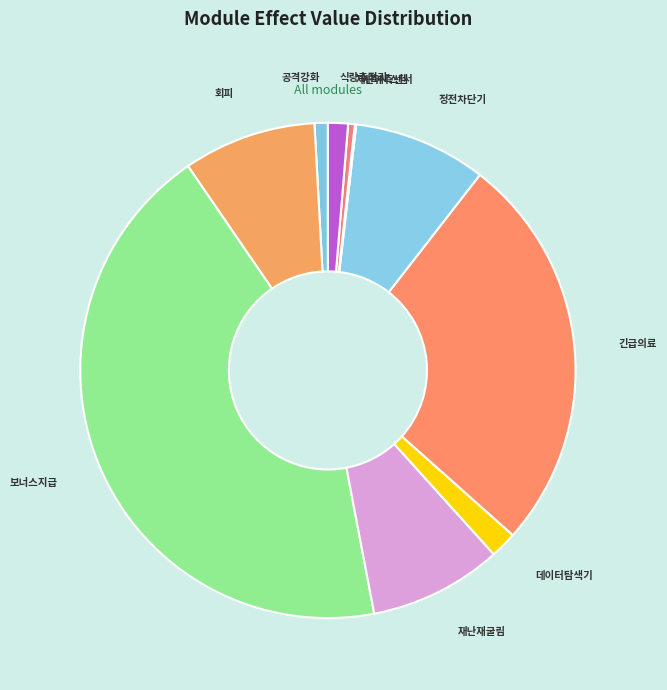

Does any single category account for the majority?

No